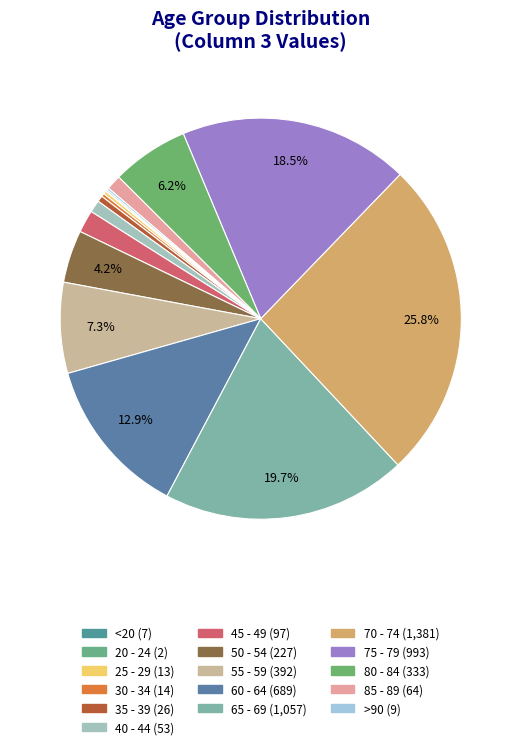

To the nearest percent, what is the average slice percentage?

6%